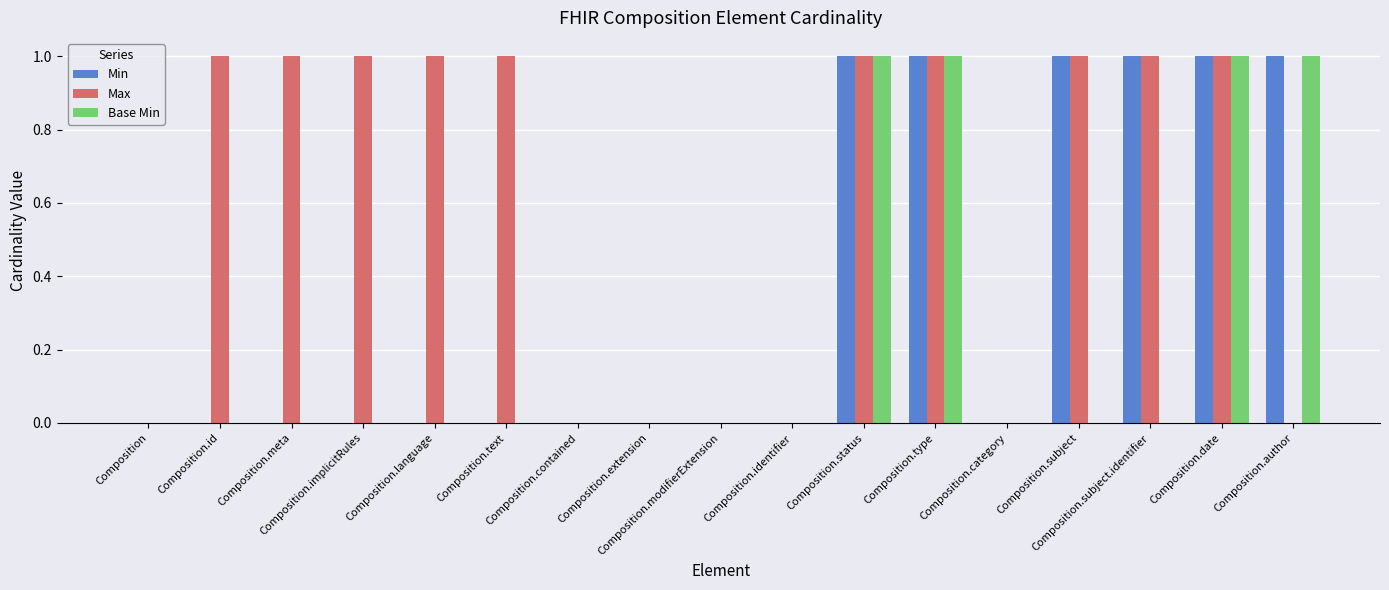

Which series has the largest total across all categories?

Max